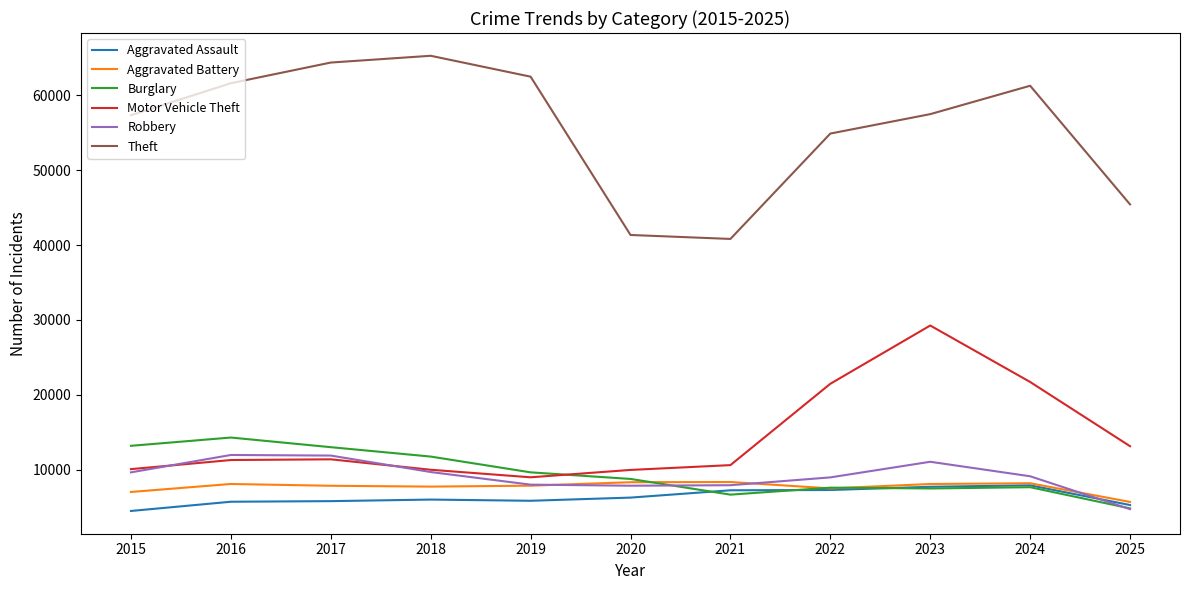

What are all the series names shown in the legend?

Aggravated Assault, Aggravated Battery, Burglary, Motor Vehicle Theft, Robbery, Theft